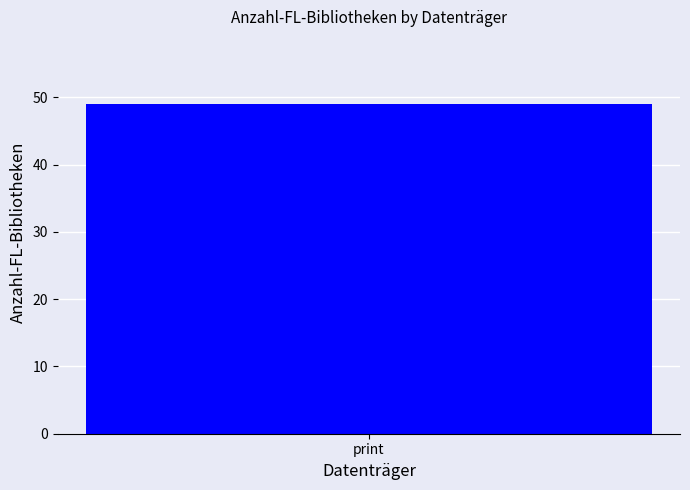

True or false: the data shows 0 at 20.

False